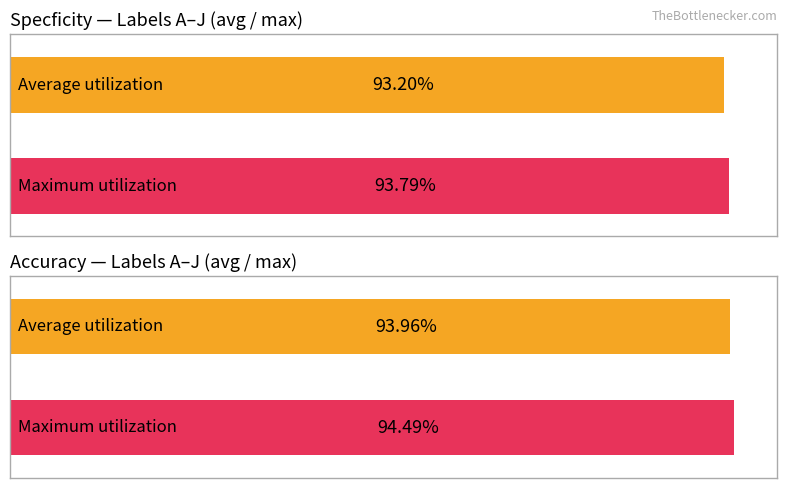

Which series has the largest total across all categories?

Accuracy